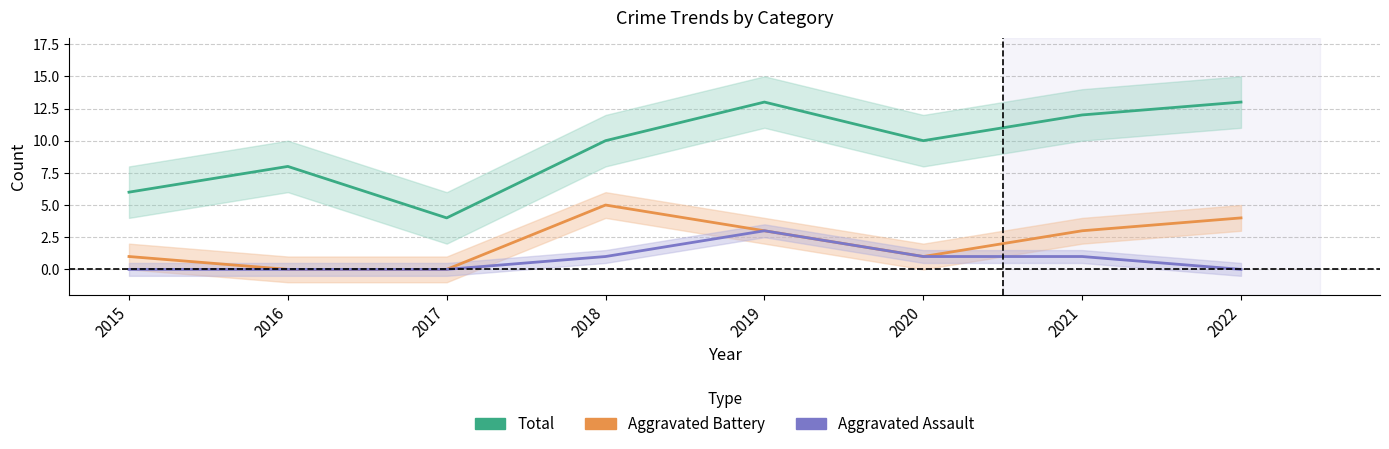

What is the value of the Aggravated Assault point at the 7th from the left?

1